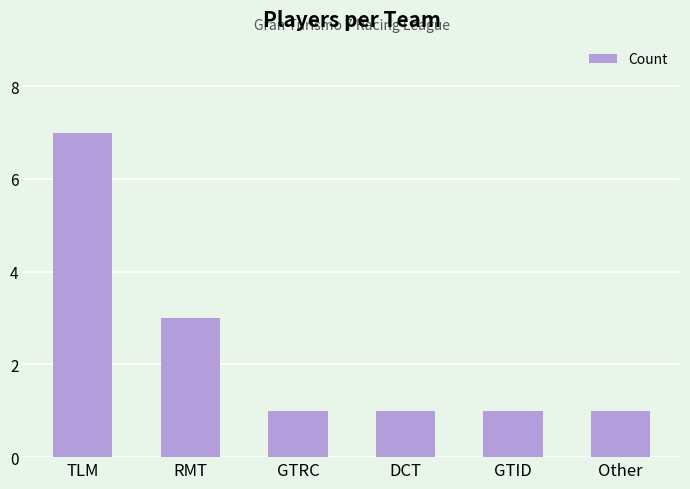

What is the value of the 5th bar from the left?

1